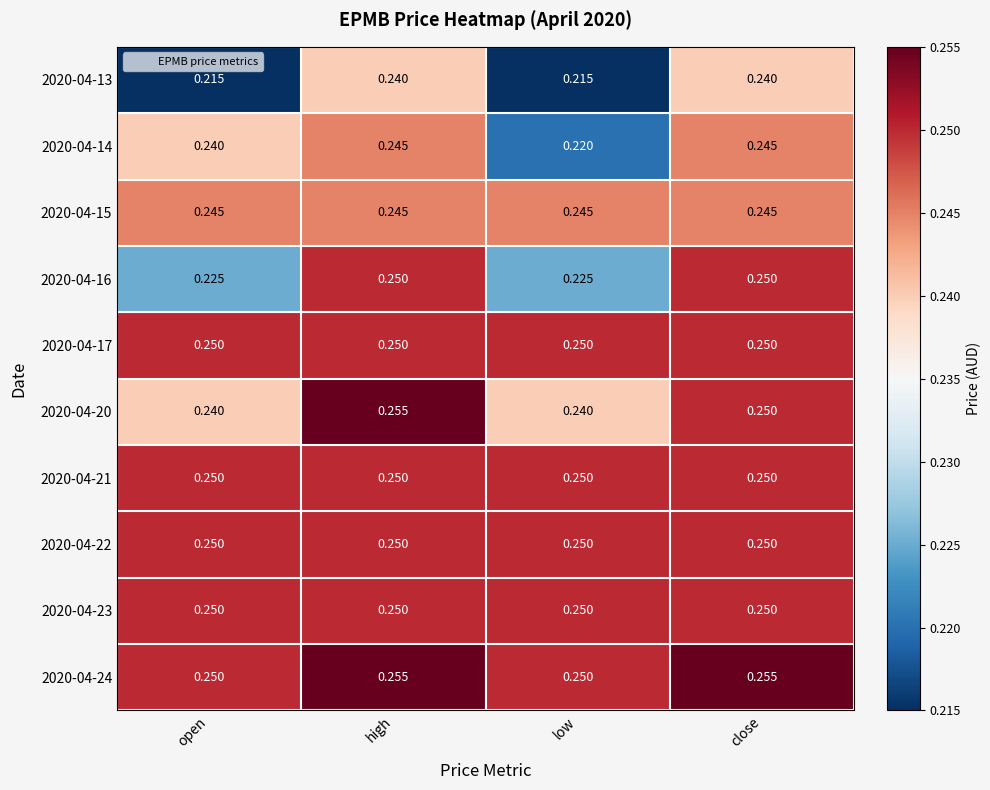

At which category is the sum across all series the highest?

high